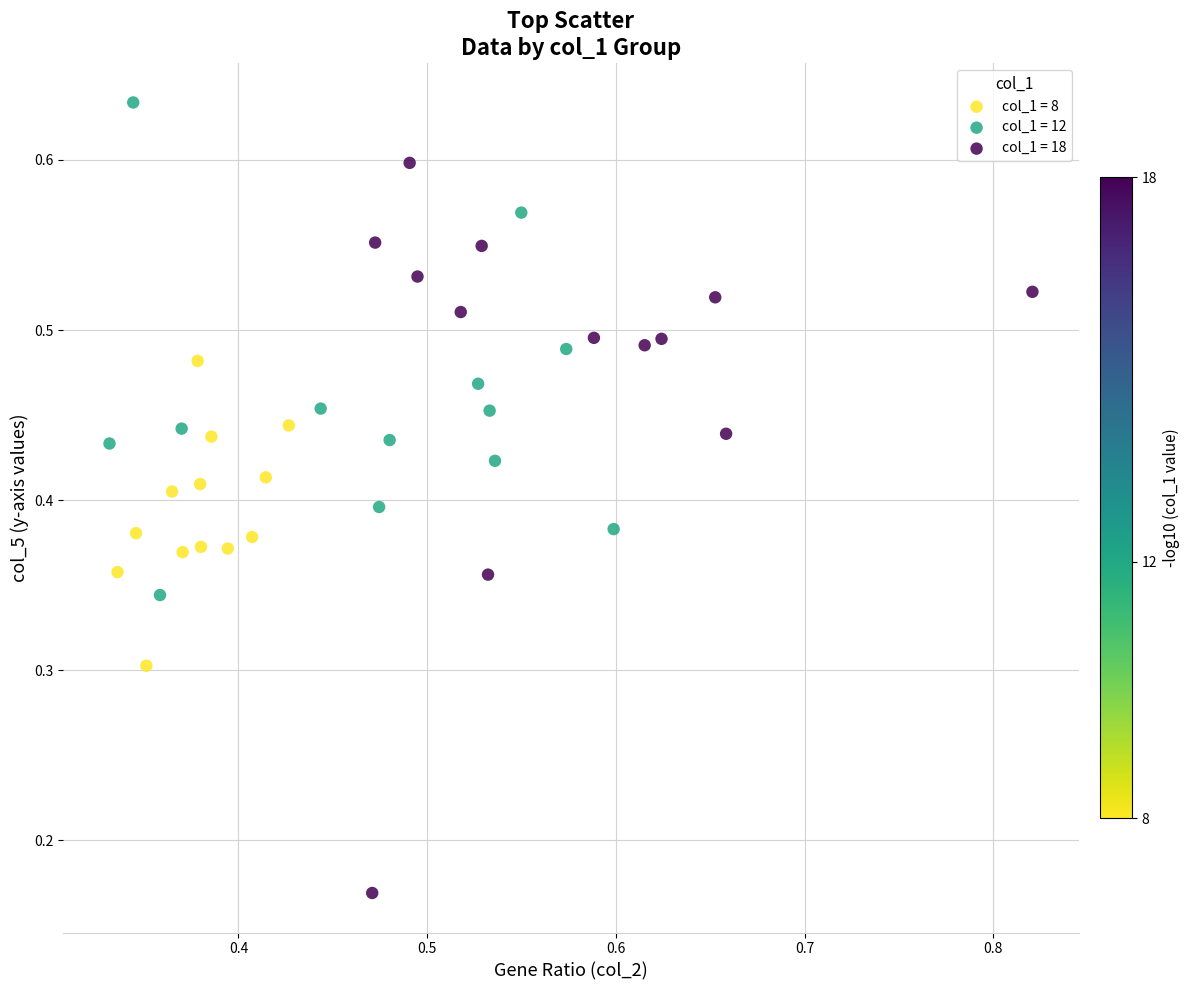

Which series reaches the minimum Y coordinate?

col_1 = 18